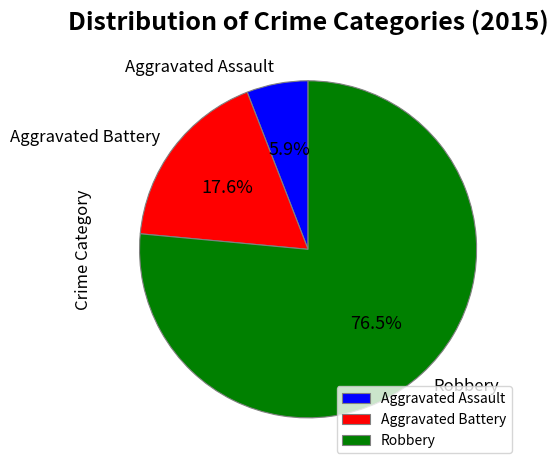

Count the number of slices in the pie.

3